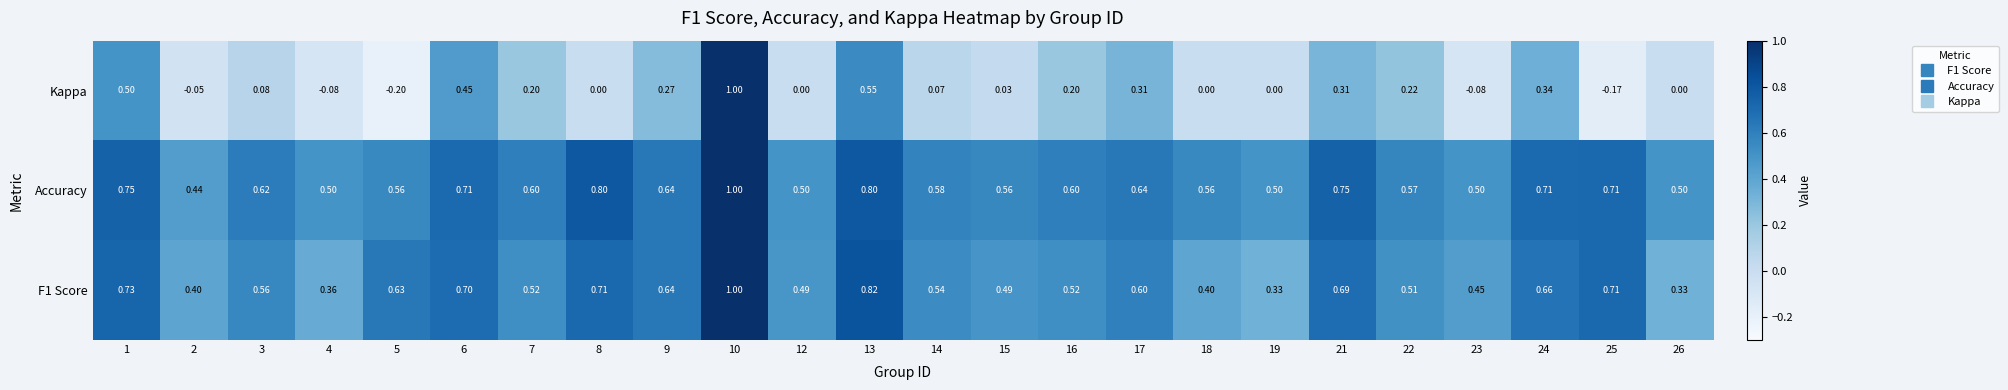

Between 10 and 25, which series saw the biggest shift?

Kappa